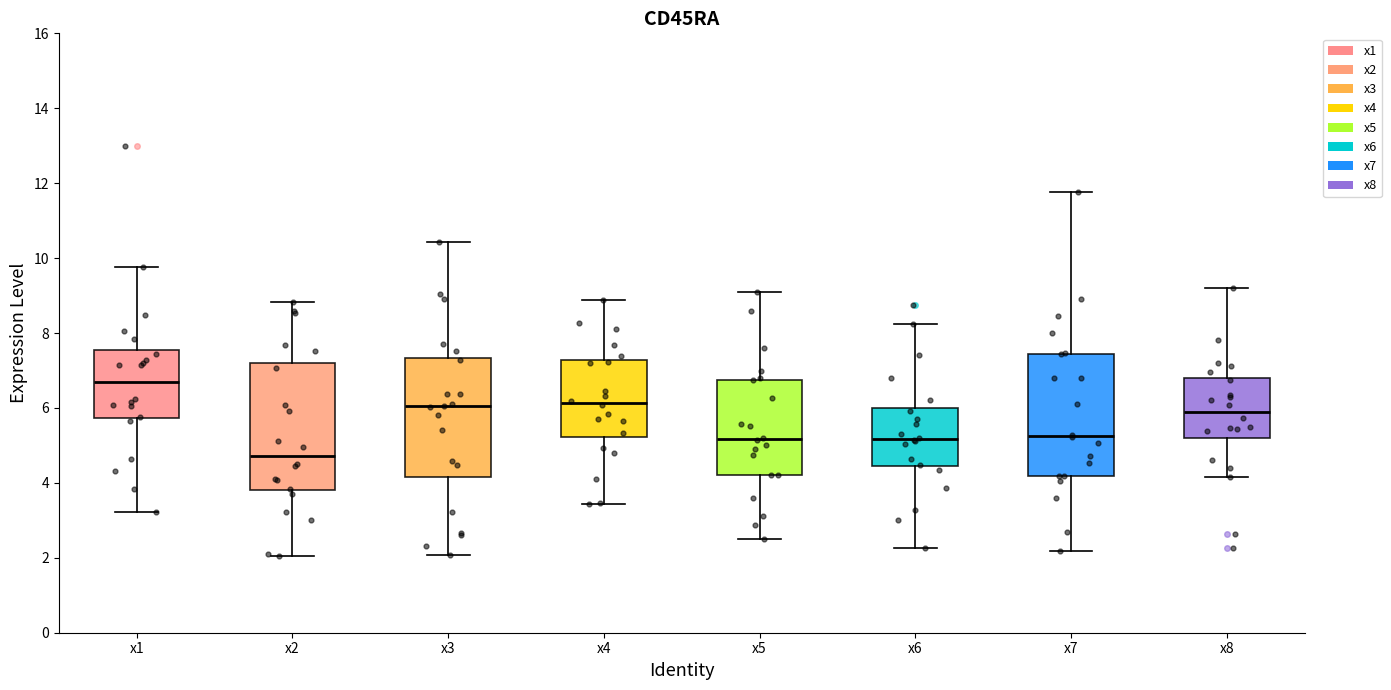

Reading left to right, read every box against the y-axis: the position of its median line, the range the box covers, and the ends of its whiskers. The values are not printed on the chart, so give them approximately, as read against the axis.

x1: median 6.6, box 5.8 to 7.6, whiskers 3.2 to 9.8
x2: median 4.8, box 3.8 to 7.2, whiskers 2.0 to 8.8
x3: median 6.0, box 4.2 to 7.4, whiskers 2.0 to 10.4
x4: median 6.2, box 5.2 to 7.2, whiskers 3.4 to 8.8
x5: median 5.2, box 4.2 to 6.8, whiskers 2.6 to 9.0
x6: median 5.2, box 4.4 to 6.0, whiskers 2.2 to 8.2
x7: median 5.2, box 4.2 to 7.4, whiskers 2.2 to 11.8
x8: median 5.8, box 5.2 to 6.8, whiskers 4.2 to 9.2